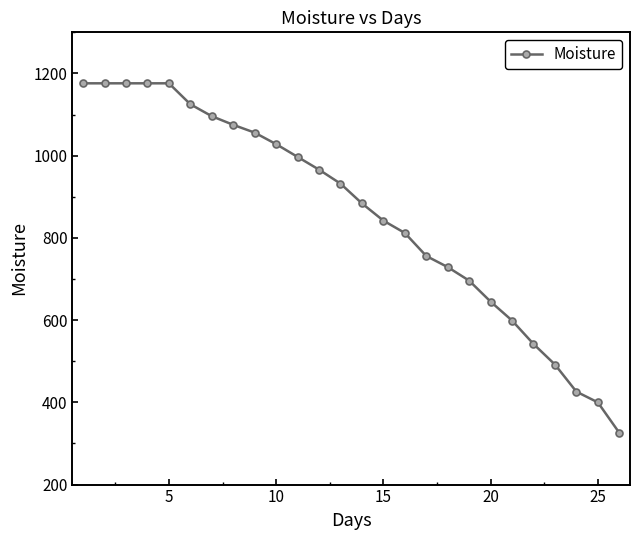

What is the sum of all values?

22304